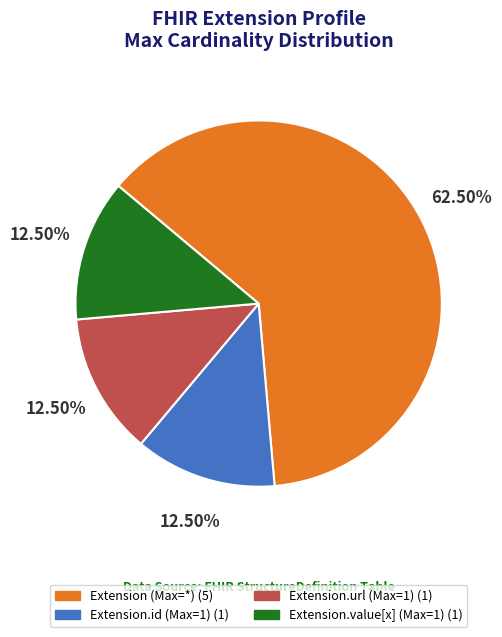

Is there any slice that represents more than half of the pie?

Yes